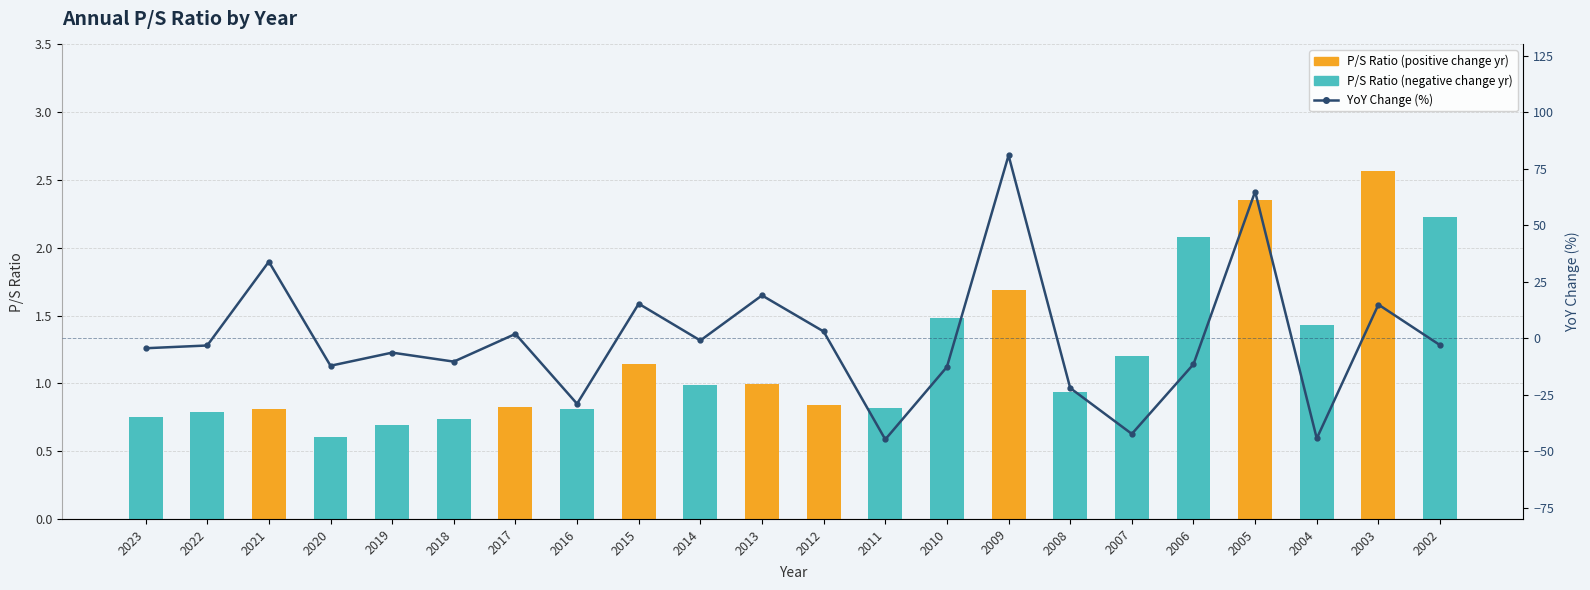

Which series has the widest spread of values?

YoY Change (%)